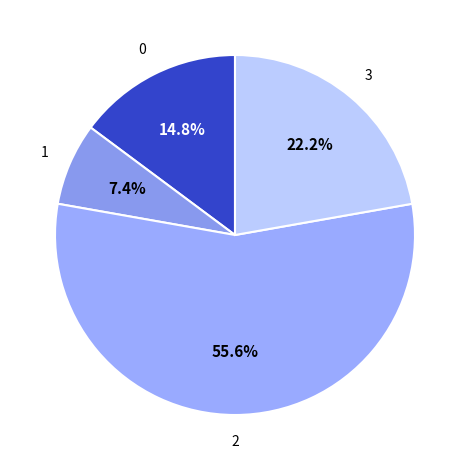

How many slices are in this pie chart?

4